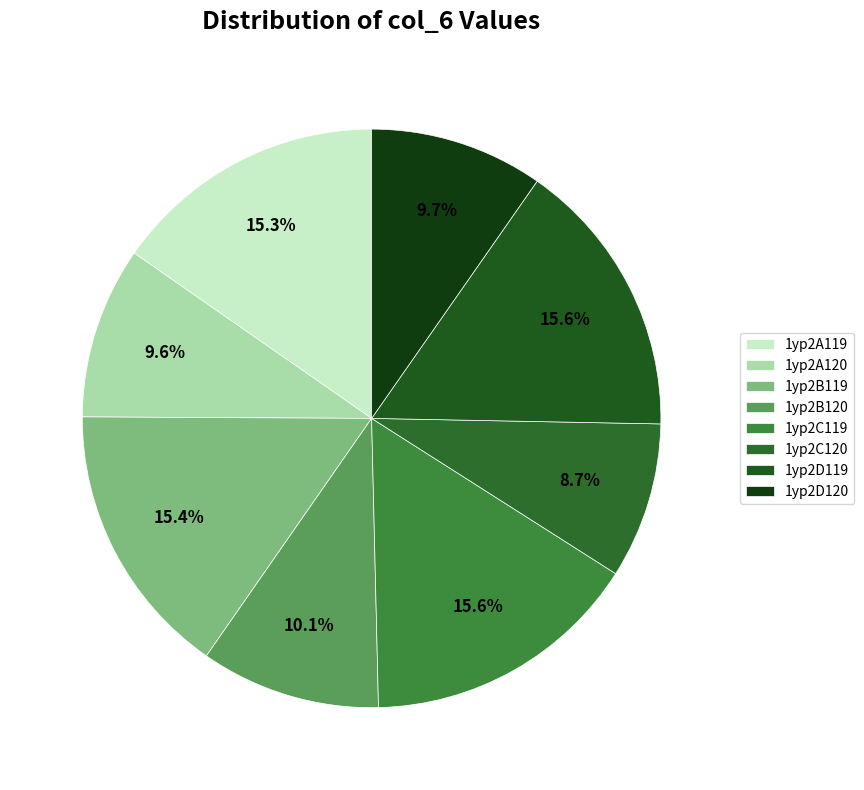

Count the number of slices in the pie.

8